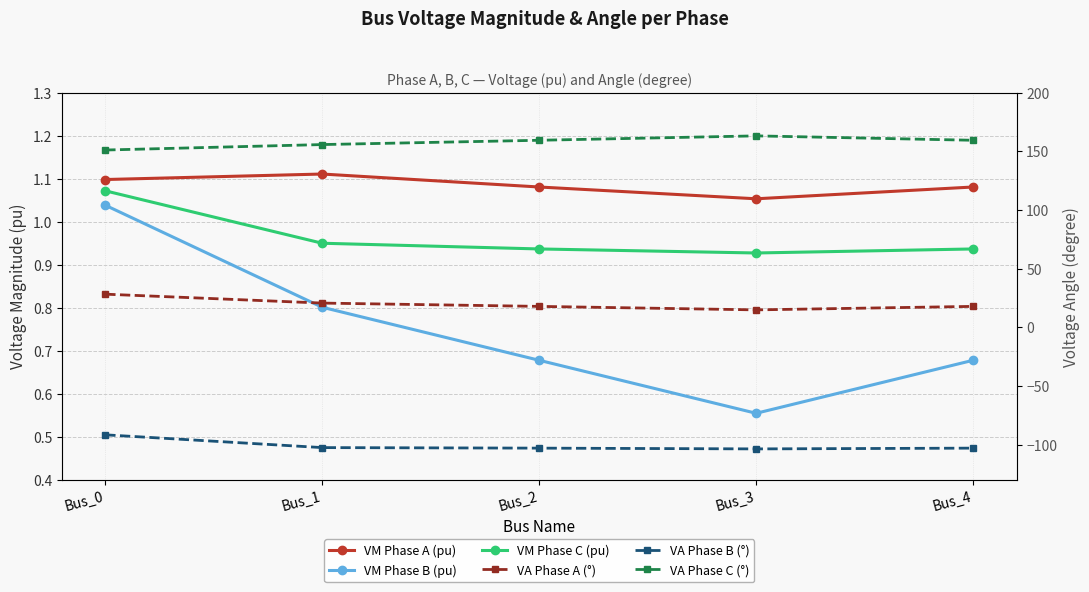

How many data points does each series have?

5